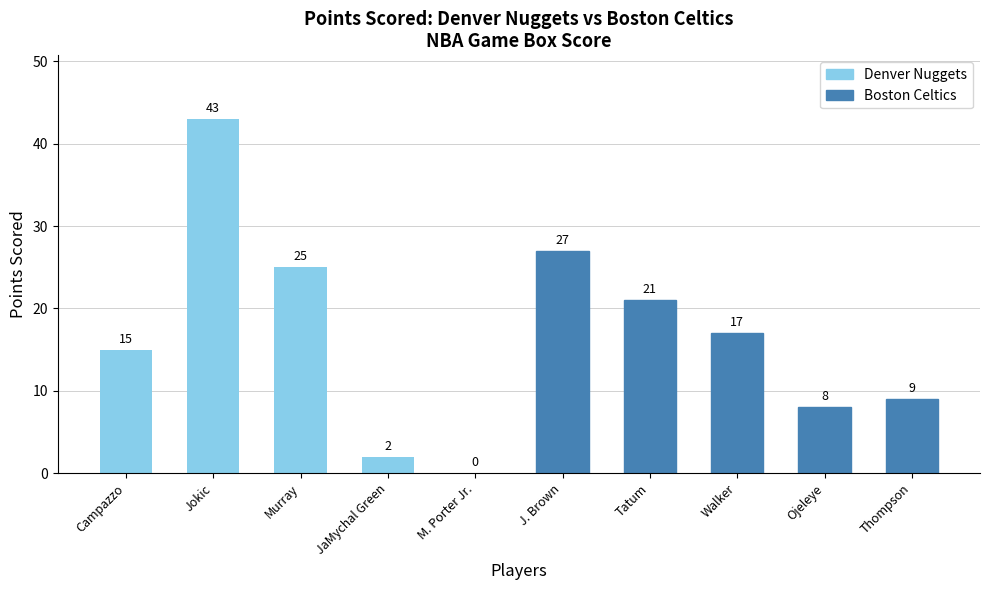

What is the ratio of the value at J. Brown to the value at Campazzo?

1.8